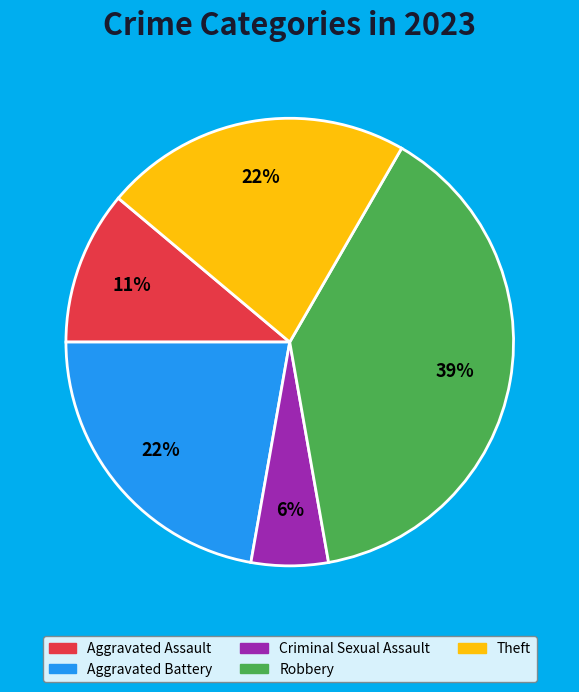

Is there a majority slice in this chart?

No